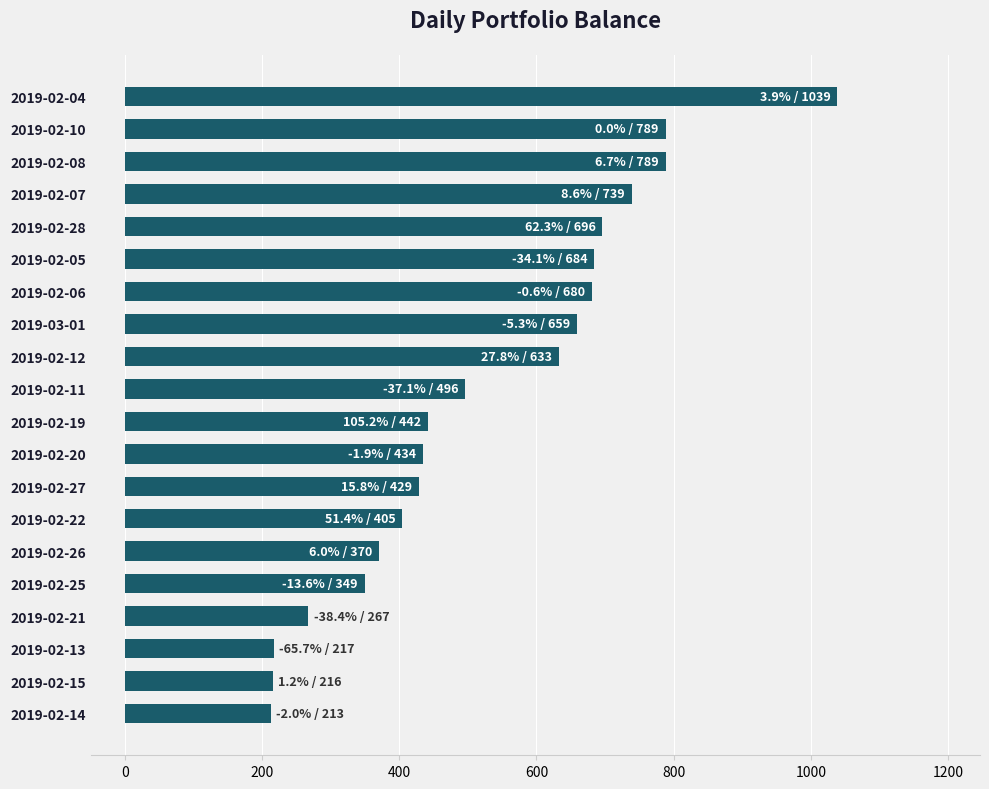

Where is the data nearest to the value 625?

2019-02-12